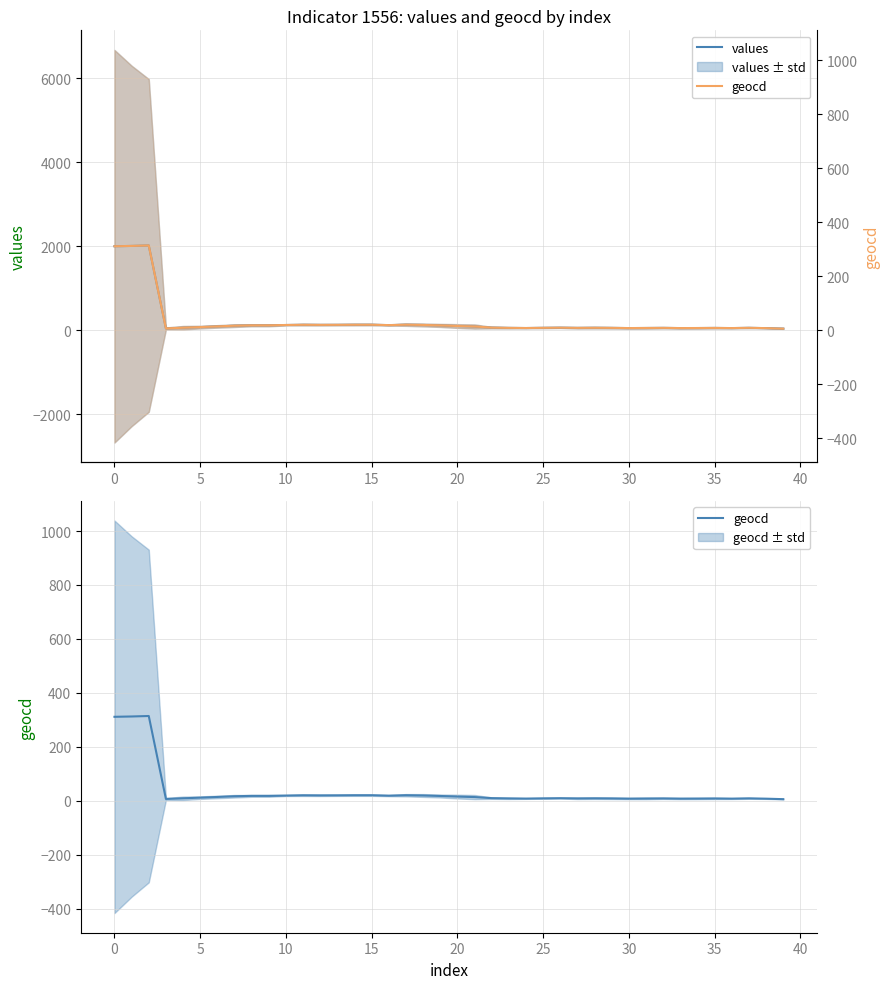

What is the difference between the second highest and second lowest values in the geocd series?

305.8